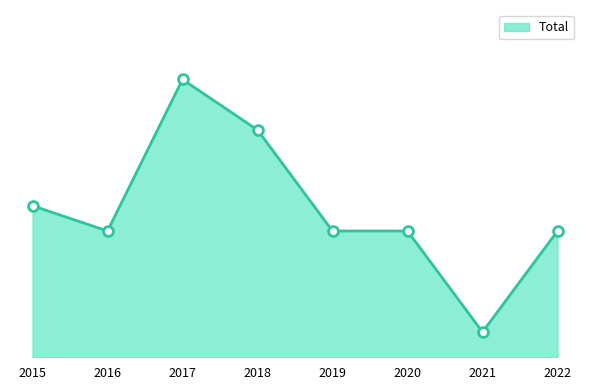

What is the ratio of the value at 2021 to the value at 2020?

0.2